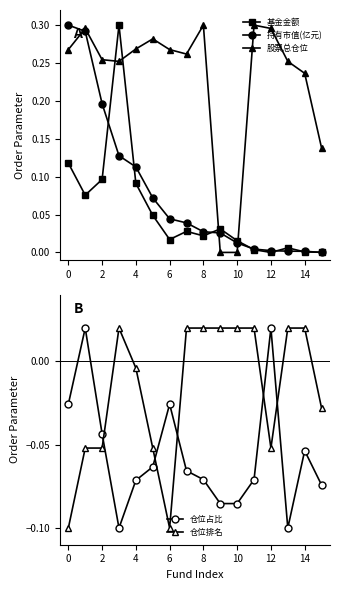

Reading right to left, extract all data points from this chart.

基金金额: 0.0	0.0	0.0	0.0	0.0	0.0	0.0	0.0	0.0	0.0	0.0	0.1	0.3	0.1	0.1	0.1
持有市值(亿元): 0.0	0.0	0.0	0.0	0.0	0.0	0.0	0.0	0.0	0.0	0.1	0.1	0.1	0.2	0.3	0.3
股票总仓位: 0.1	0.2	0.3	0.3	0.3	0.0	0.0	0.3	0.3	0.3	0.3	0.3	0.3	0.3	0.3	0.3
仓位占比: -0.1	-0.1	-0.1	0.0	-0.1	-0.1	-0.1	-0.1	-0.1	-0.0	-0.1	-0.1	-0.1	-0.0	0.0	-0.0
仓位排名: -0.0	0.0	0.0	-0.1	0.0	0.0	0.0	0.0	0.0	-0.1	-0.1	-0.0	0.0	-0.1	-0.1	-0.1